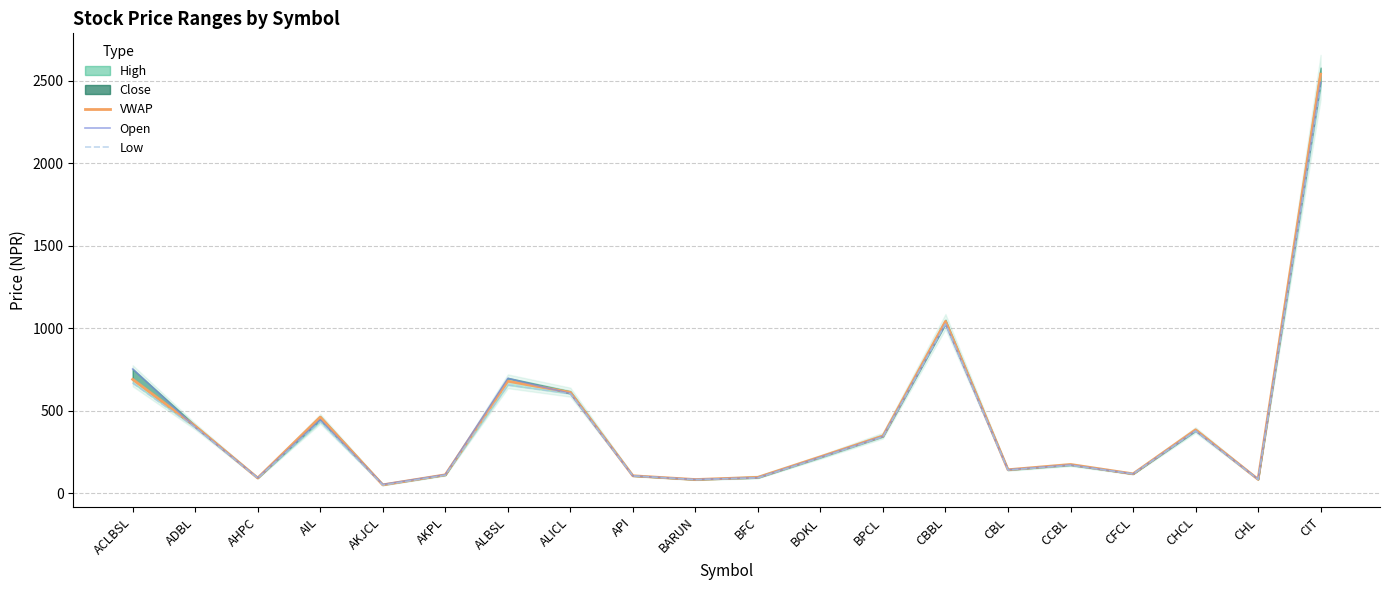

What is the average value of the Open series?

421.4